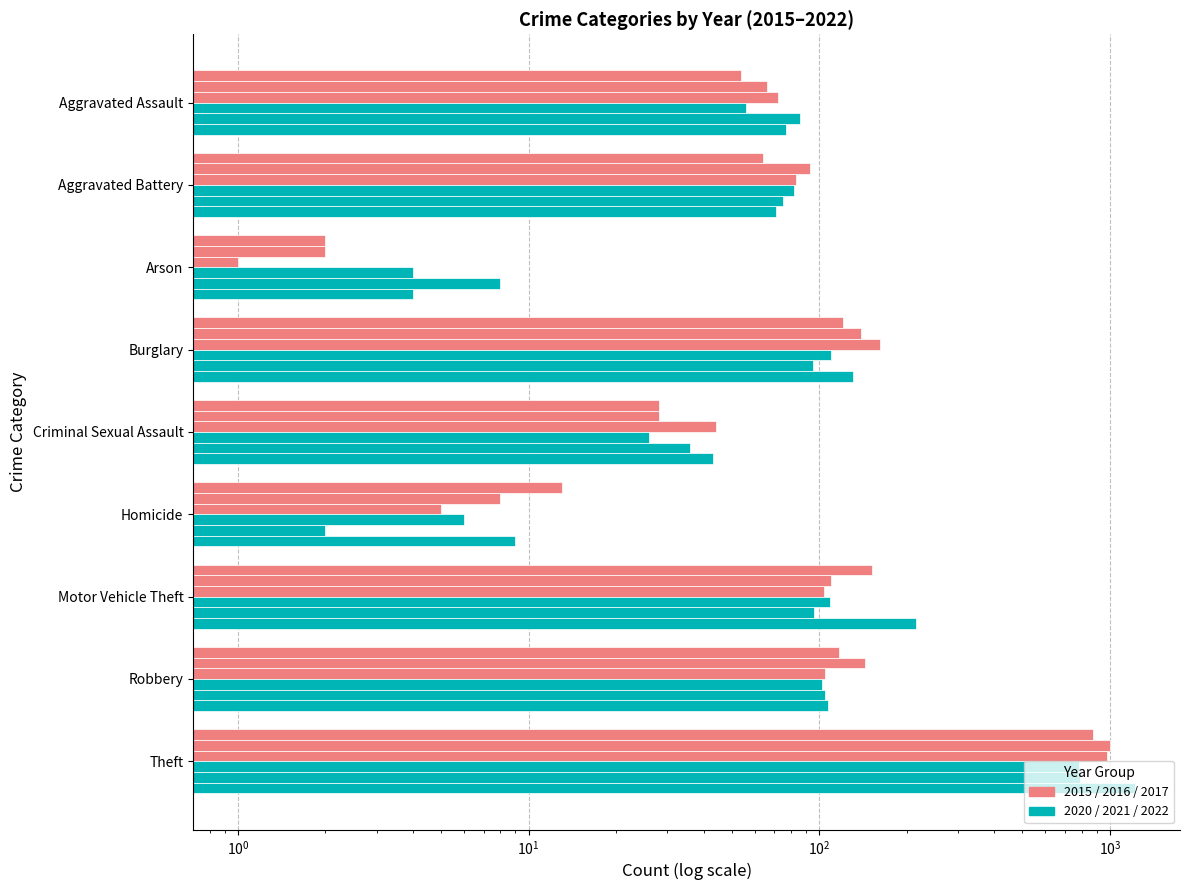

The 2022 series shows 33 at Aggravated Battery. True or false?

False